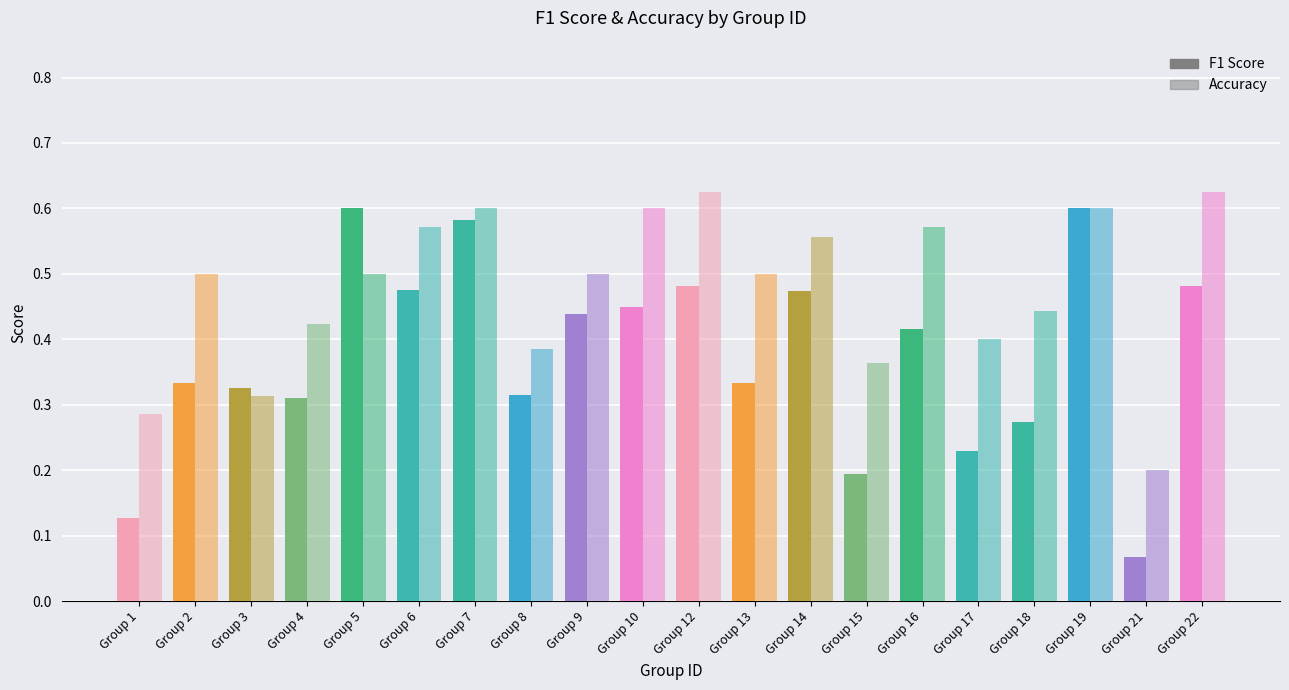

What is the difference between the second highest and minimum values in the f1 series?

0.5